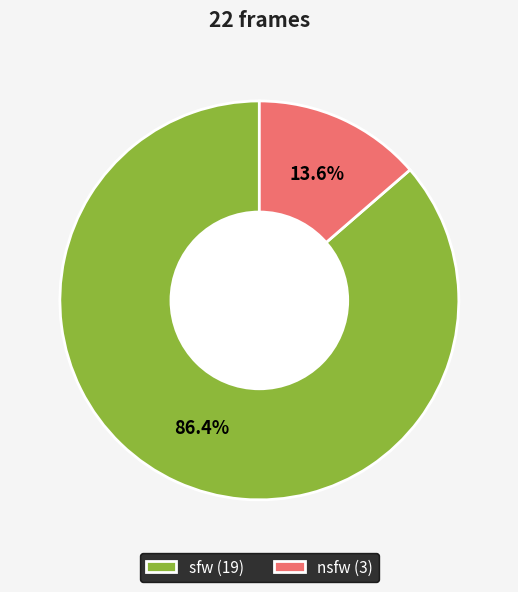

Which category accounts for the majority?

sfw